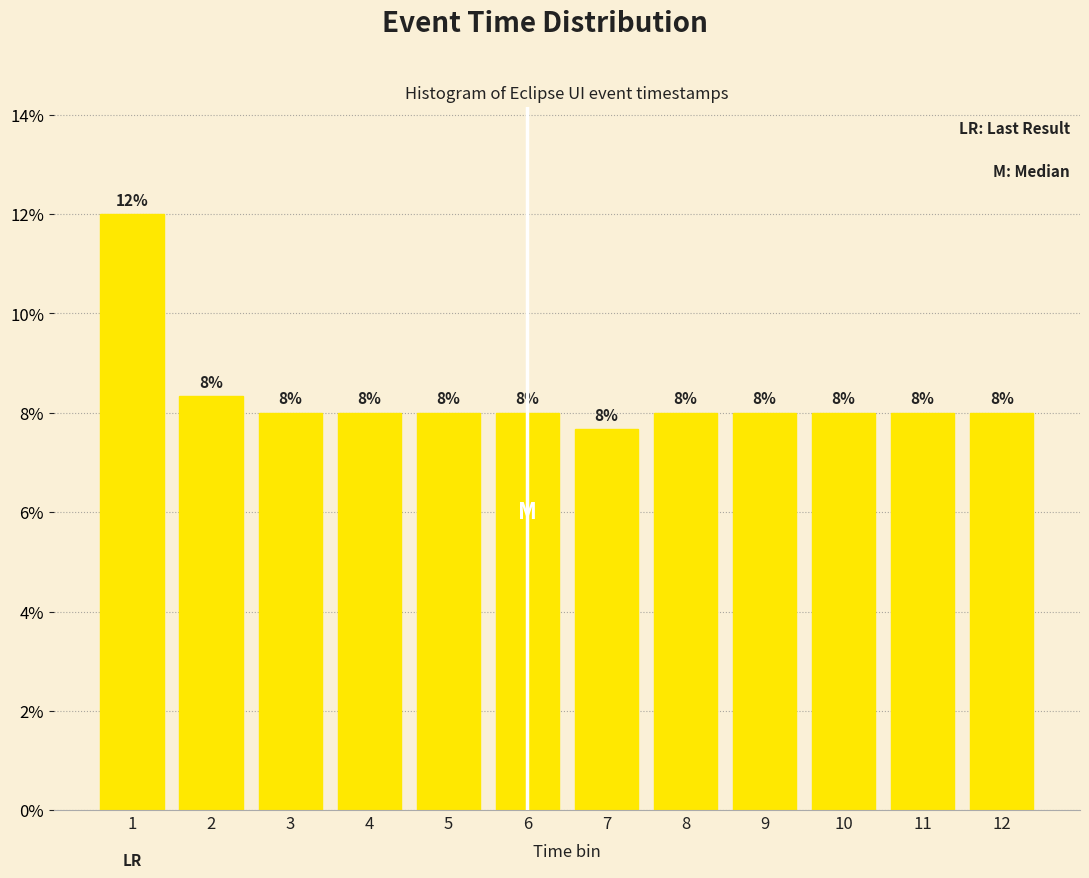

What is the sum of all values?

100.0